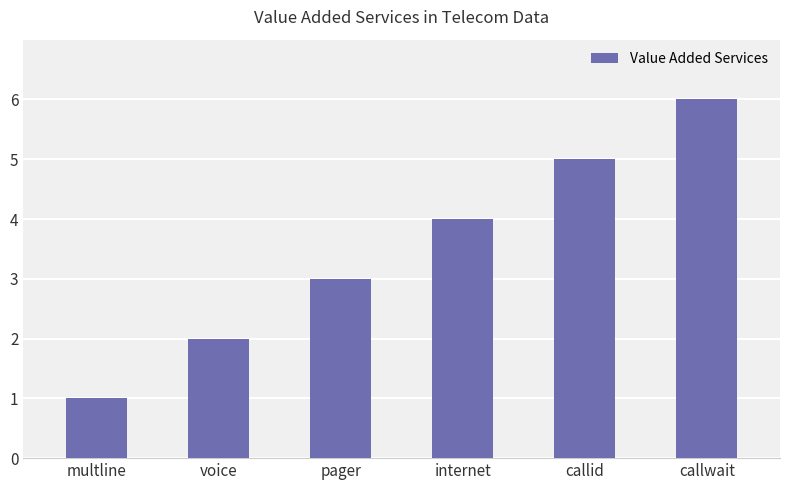

Count the values in the range 2 to 5.

4